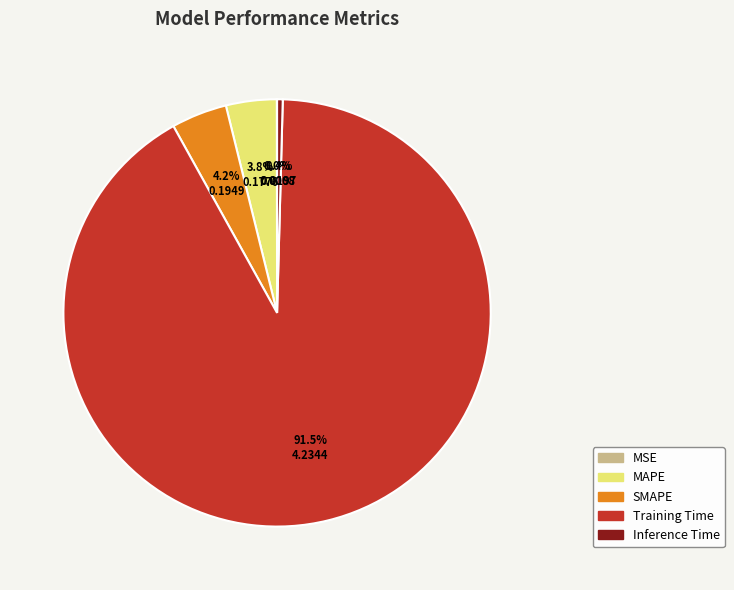

Combined, do SMAPE and Inference Time account for over 50%?

No